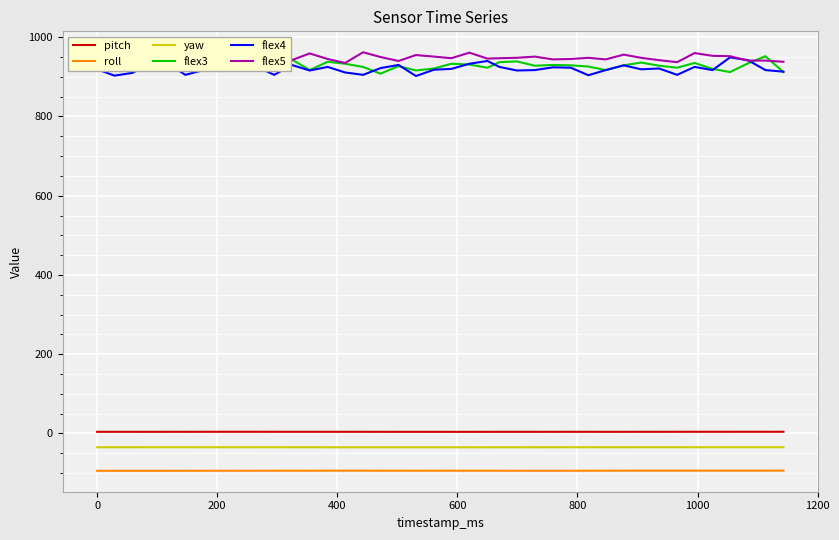

True or false: flex4 and yaw cross at least once.

False